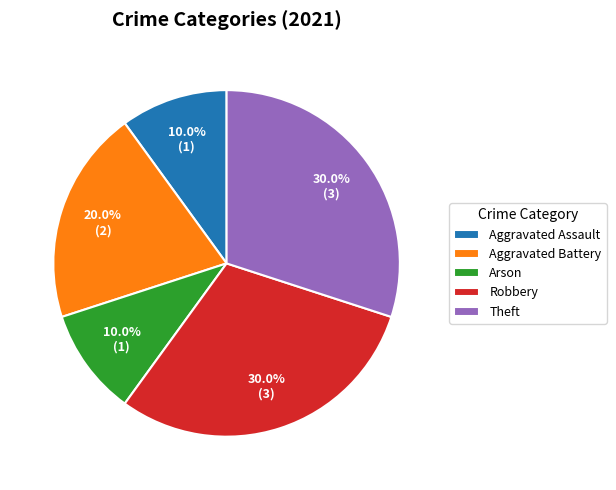

What percentage is the Robbery slice, to the nearest percent?

30%